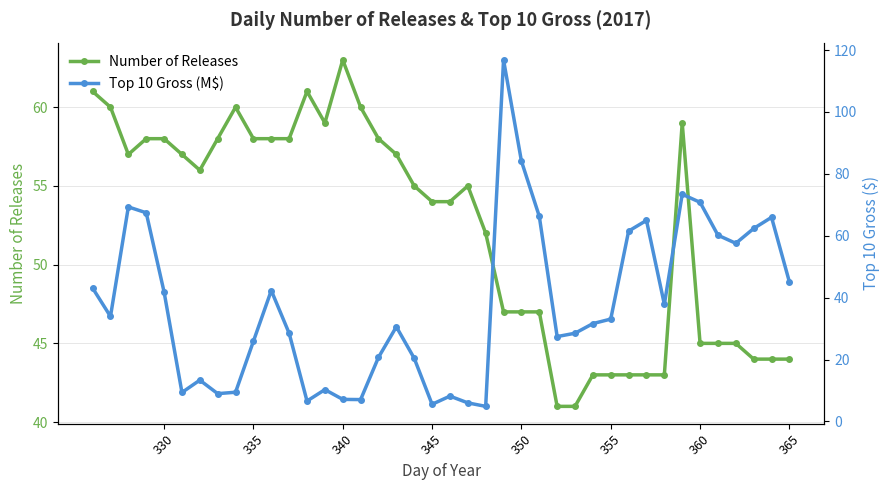

What is the minimum value for Number of Releases?

41